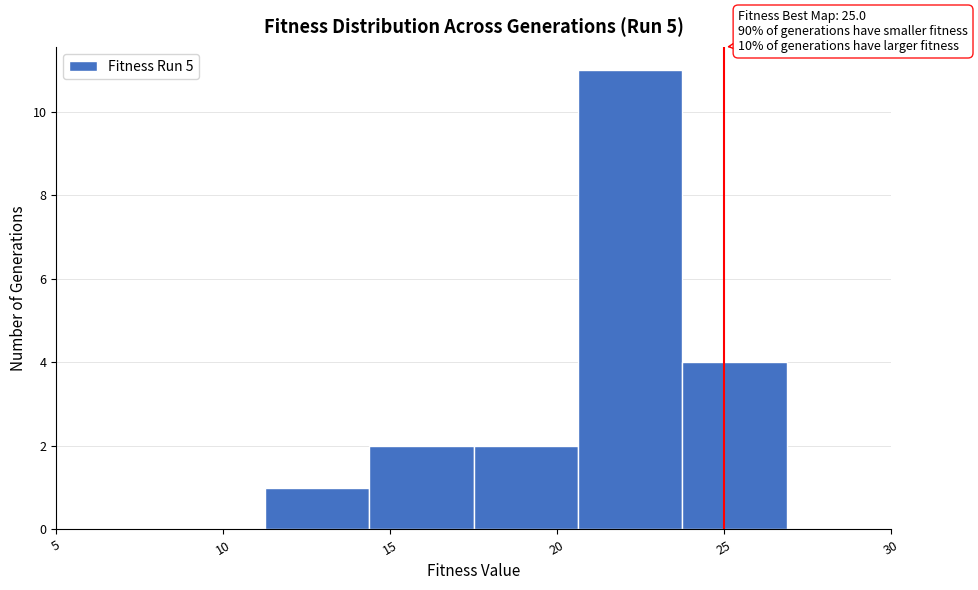

Over which range of the x-axis is the bar tallest?

20.5 to 24.0